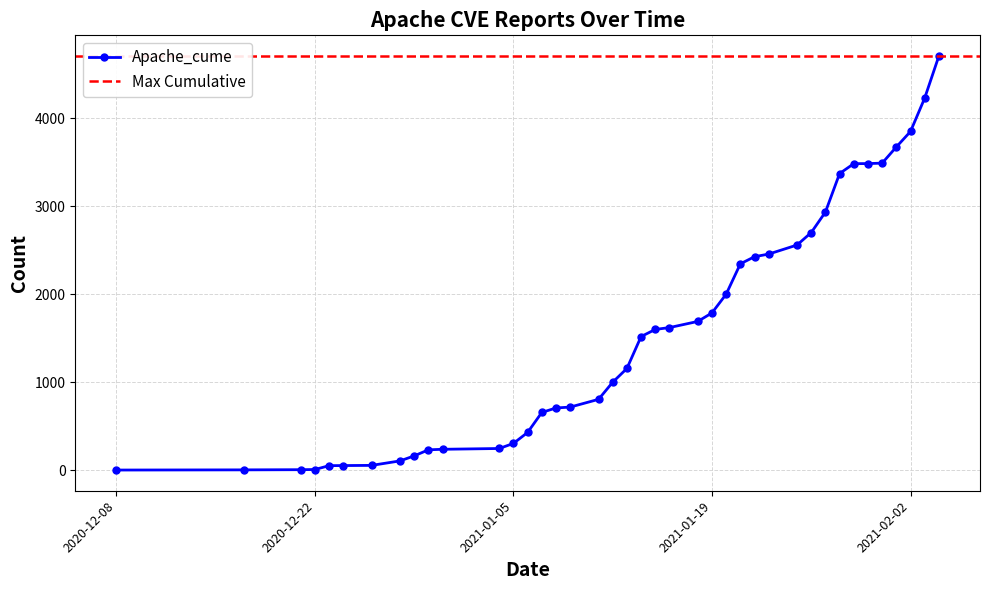

What is the value of the 36th point from the left?

3491